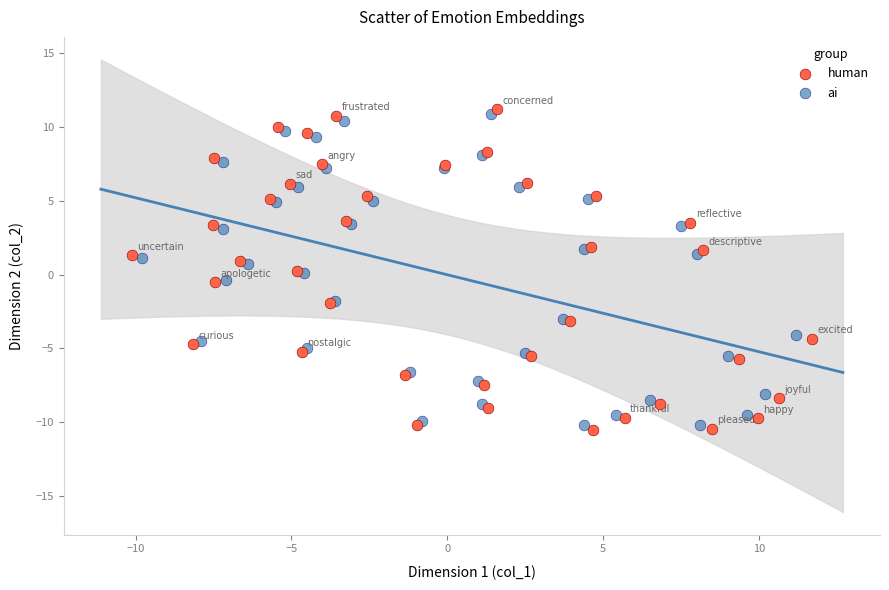

Which series has the widest spread of Y values?

human